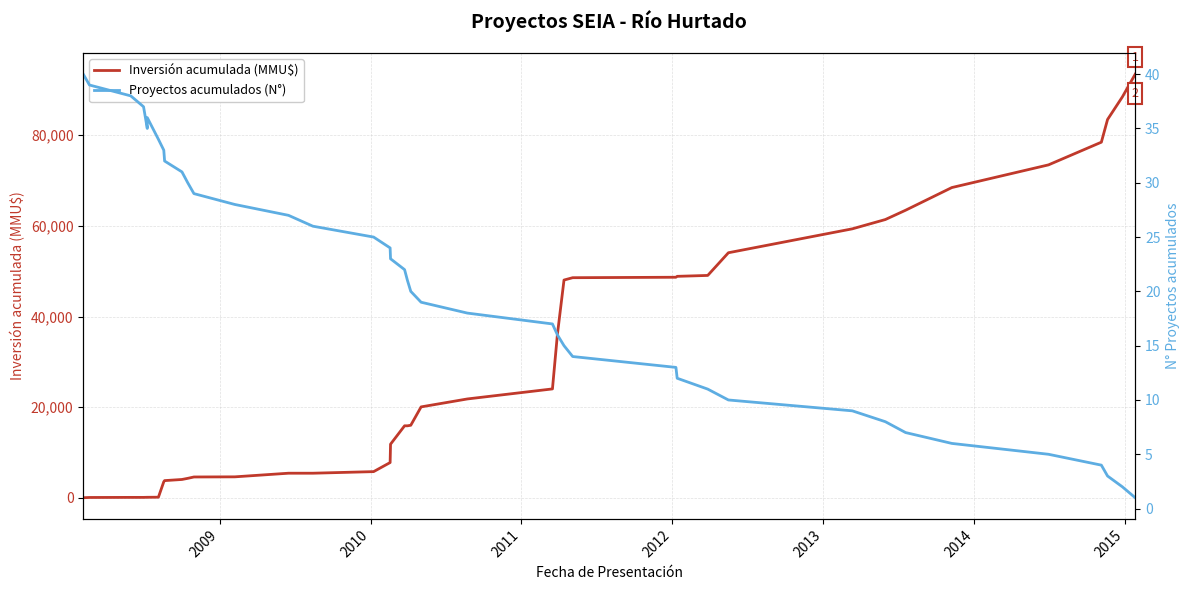

True or false: Proyectos acumulados (N°) and Inversión acumulada (MMU$) intersect in this chart.

False